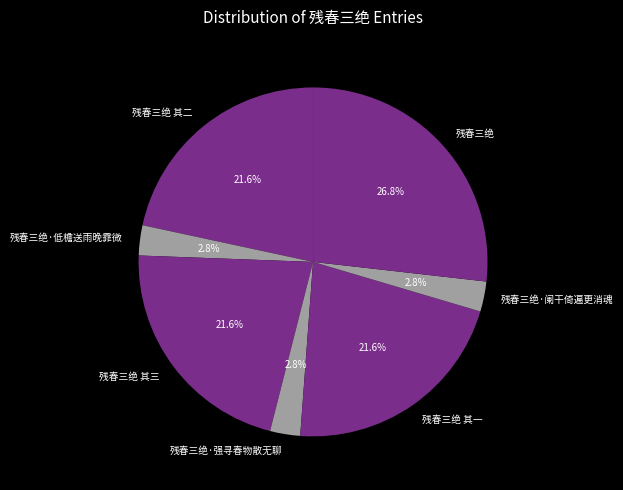

What is the largest slice in the pie chart?

残春三绝